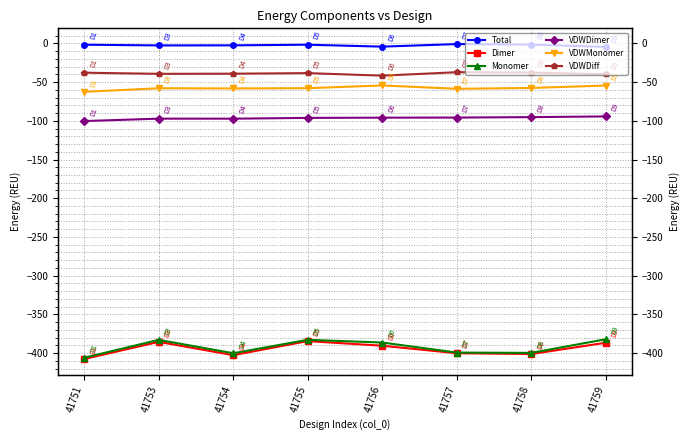

The VDWDimer series shows -166.1 at 41753. True or false?

False